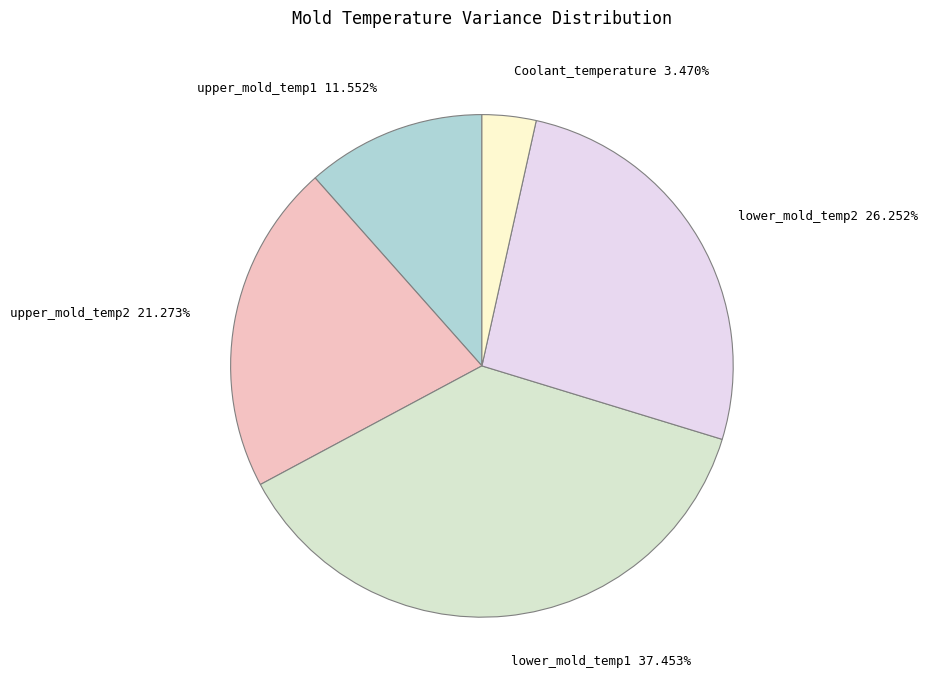

To the nearest percent, what is the average slice percentage?

20%